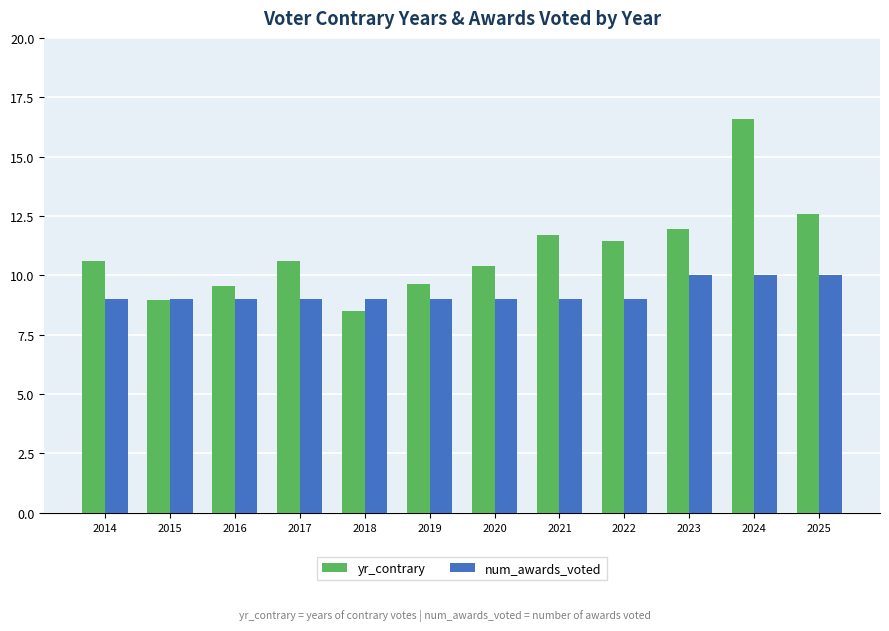

Reading left to right, transcribe all the data shown in this chart.

yr_contrary: 2014=10.6	2015=9.0	2016=9.6	2017=10.6	2018=8.5	2019=9.6	2020=10.4	2021=11.7	2022=11.5	2023=11.9	2024=16.6	2025=12.6
num_awards_voted: 2014=9.0	2015=9.0	2016=9.0	2017=9.0	2018=9.0	2019=9.0	2020=9.0	2021=9.0	2022=9.0	2023=10.0	2024=10.0	2025=10.0